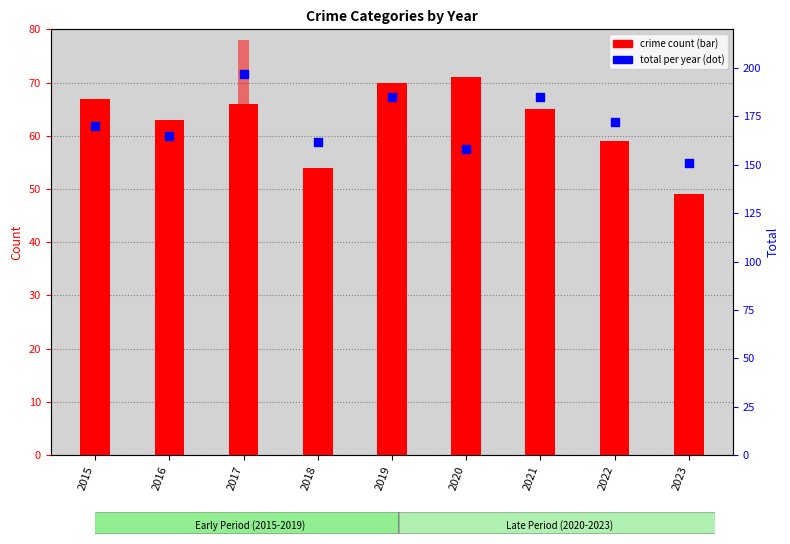

What is the total value across all series at 2023?

302